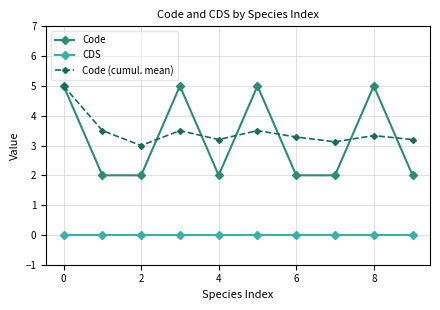

In Code (cumul. mean), how many points are lower than both neighbors (excluding endpoints)?

3